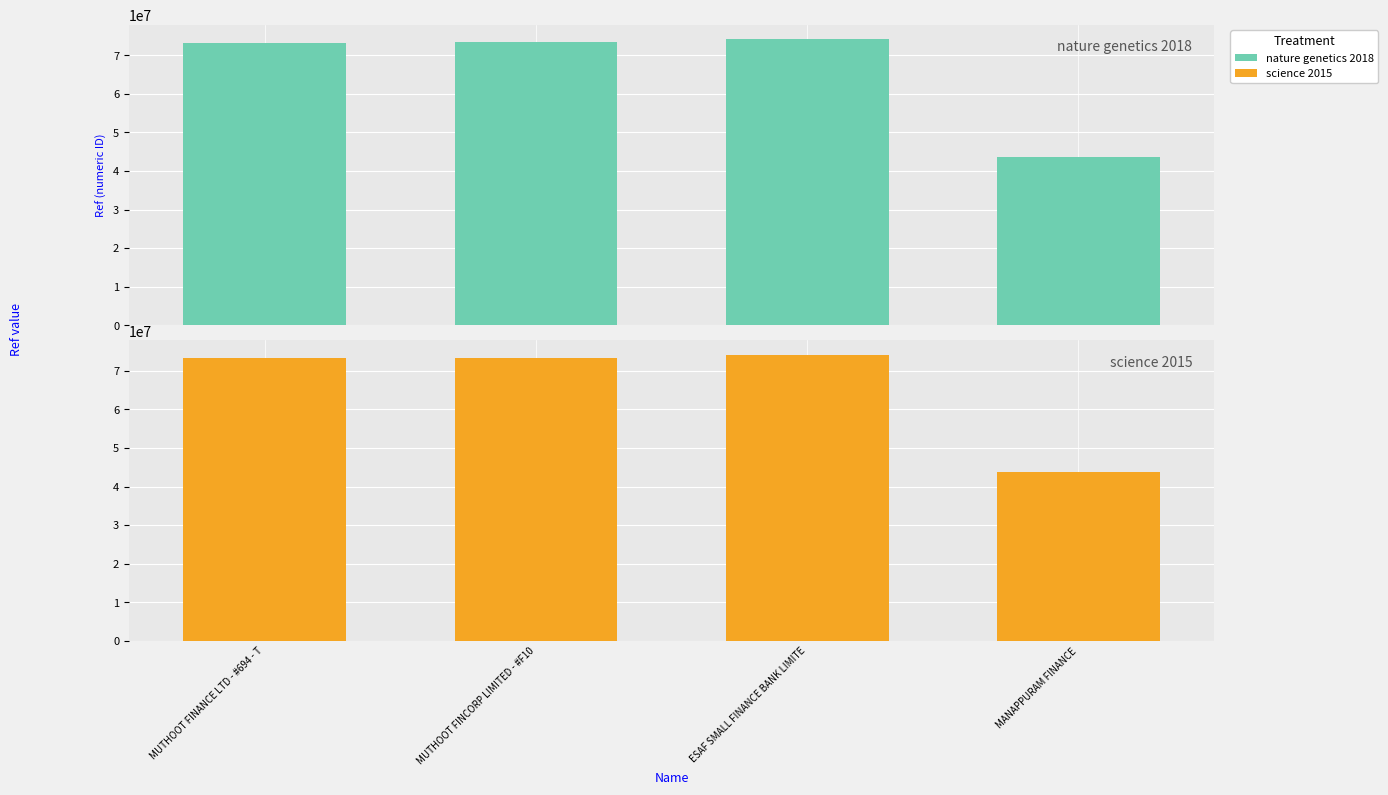

Between MUTHOOT FINCORP LIMITED - #F10 and MUTHOOT FINANCE LTD - #694 - T, which is larger?

MUTHOOT FINCORP LIMITED - #F10